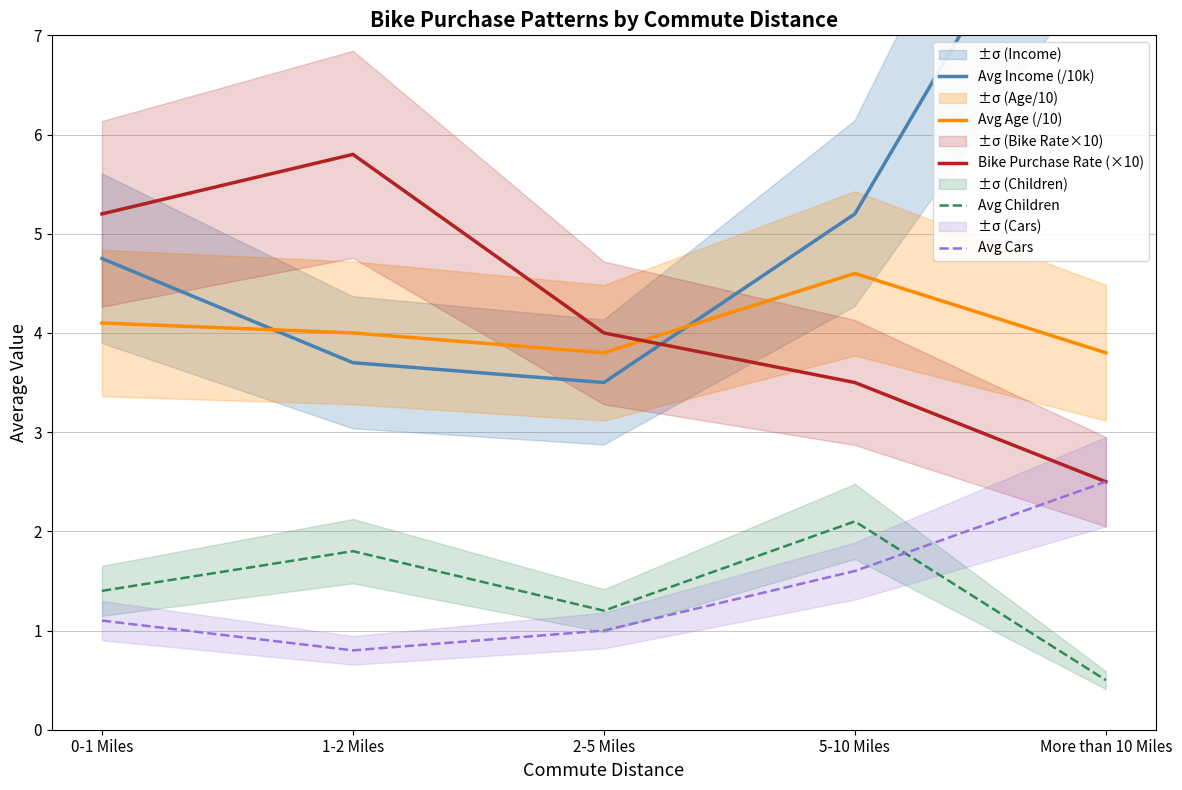

What is the label of the 3rd point from the left?

2-5 Miles